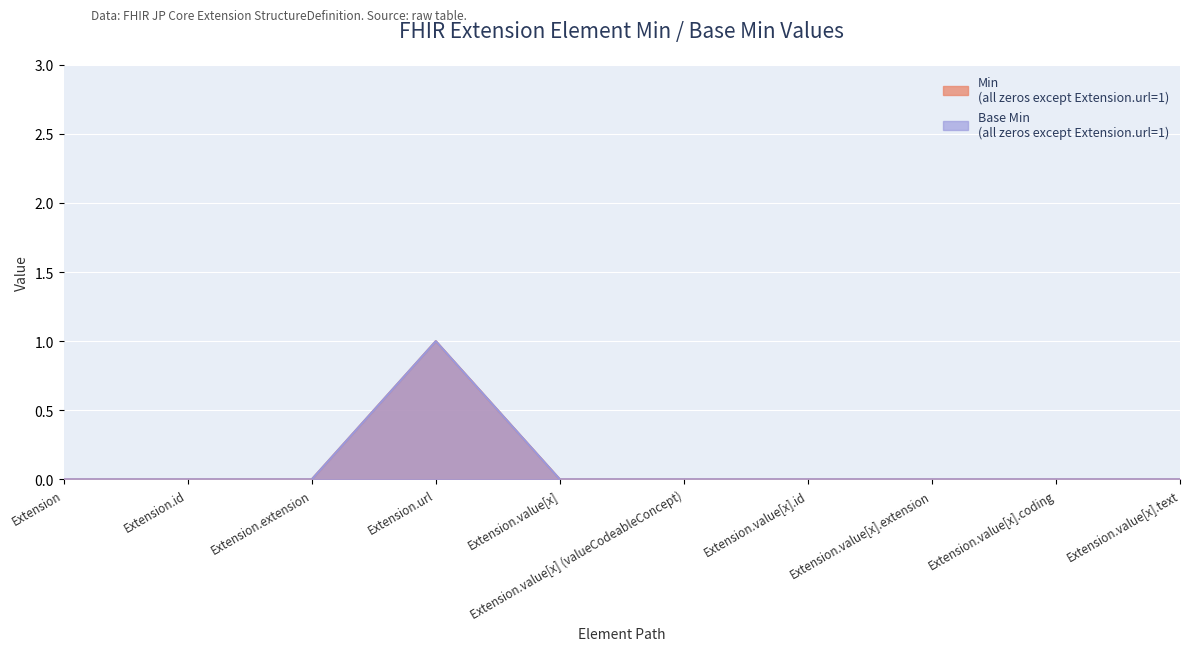

Is the value of Min at Extension.id greater than the value of Base Min at Extension.url?

No